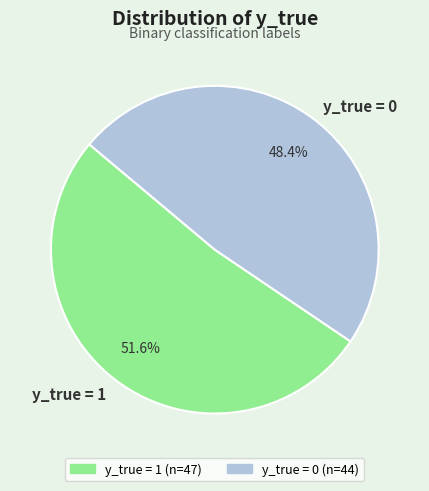

What is the smallest slice in the pie chart?

y_true = 0